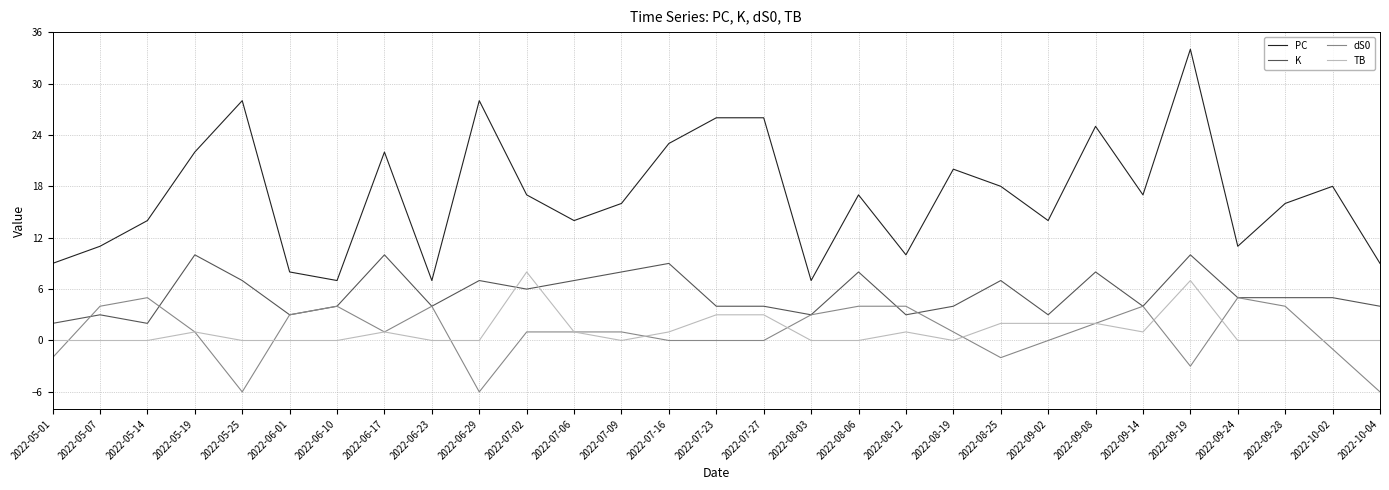

Rank the series by their maximum value, from highest to lowest.

PC, K, TB, dS0